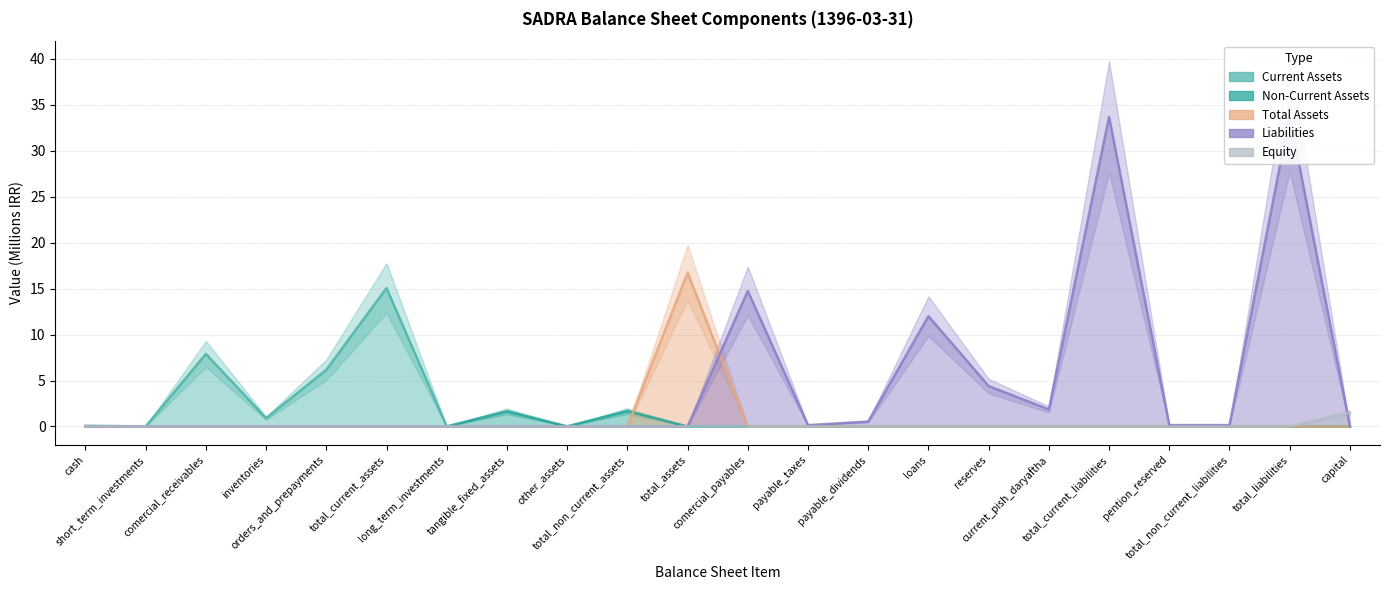

What is the average value of the Non-Current Assets series?

0.2